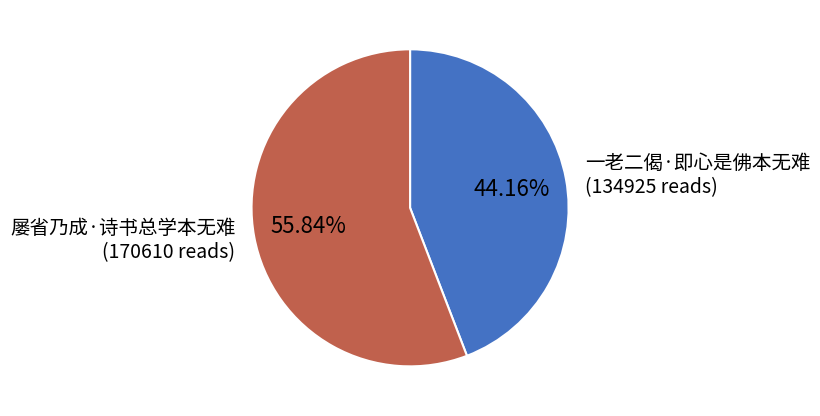

Which category has the smallest portion of the pie?

一老二偈·即心是佛本无难